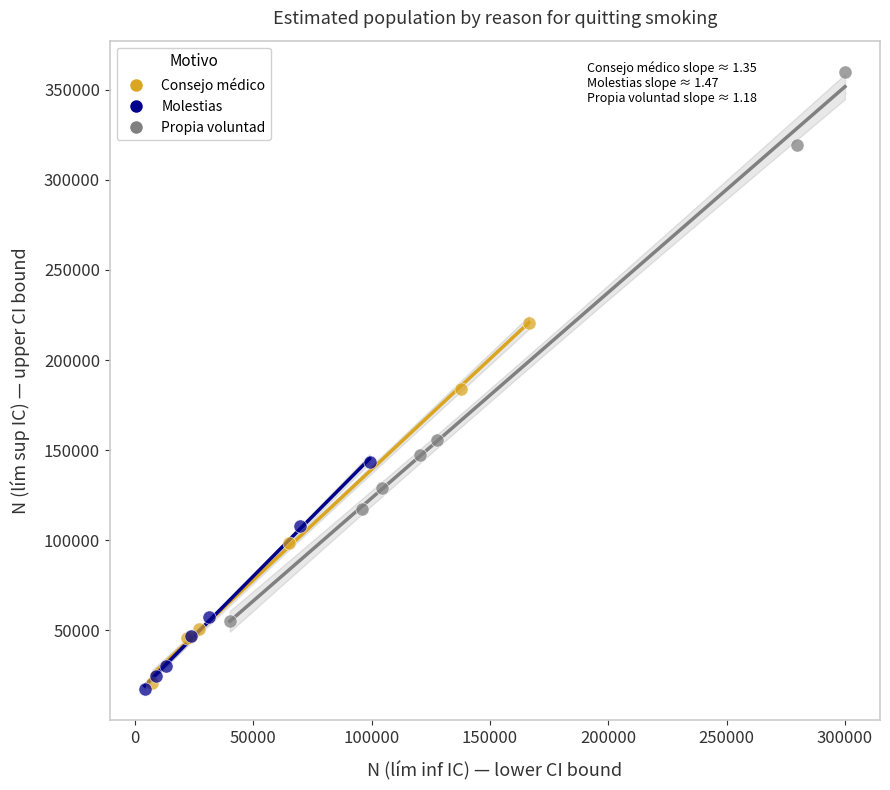

Which series reaches the maximum Y coordinate?

Propia voluntad